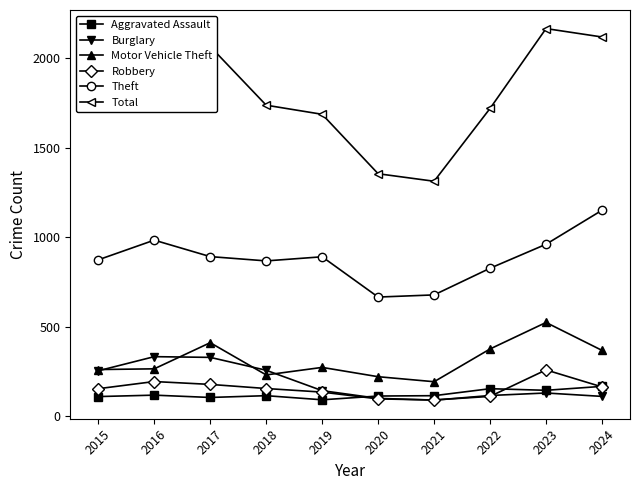

What is the sum of all Burglary values?

1863